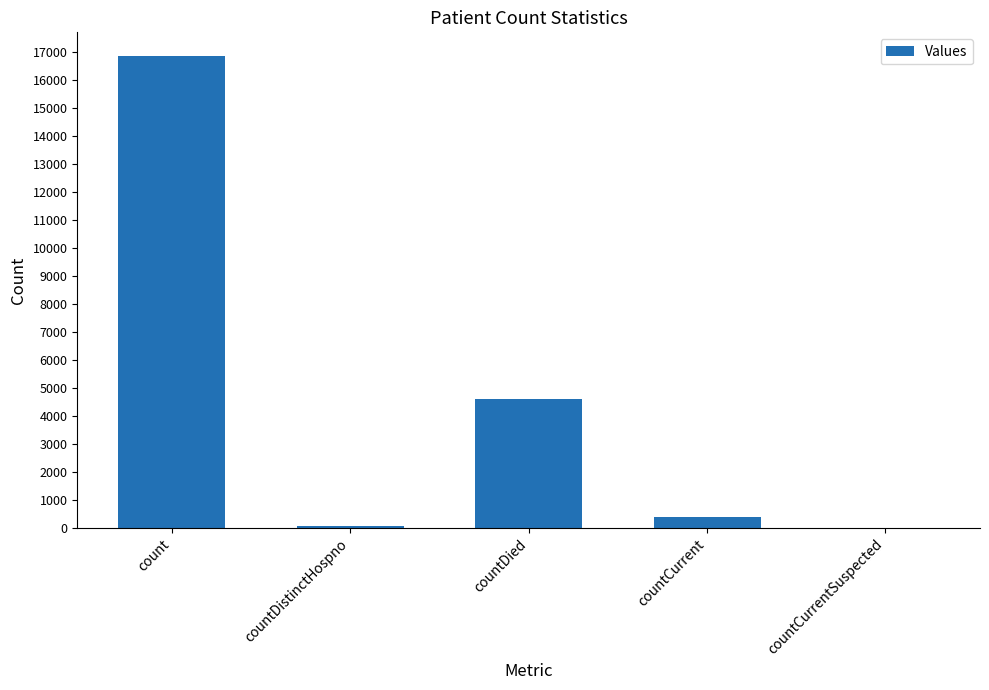

What is the sum of all values?

21933